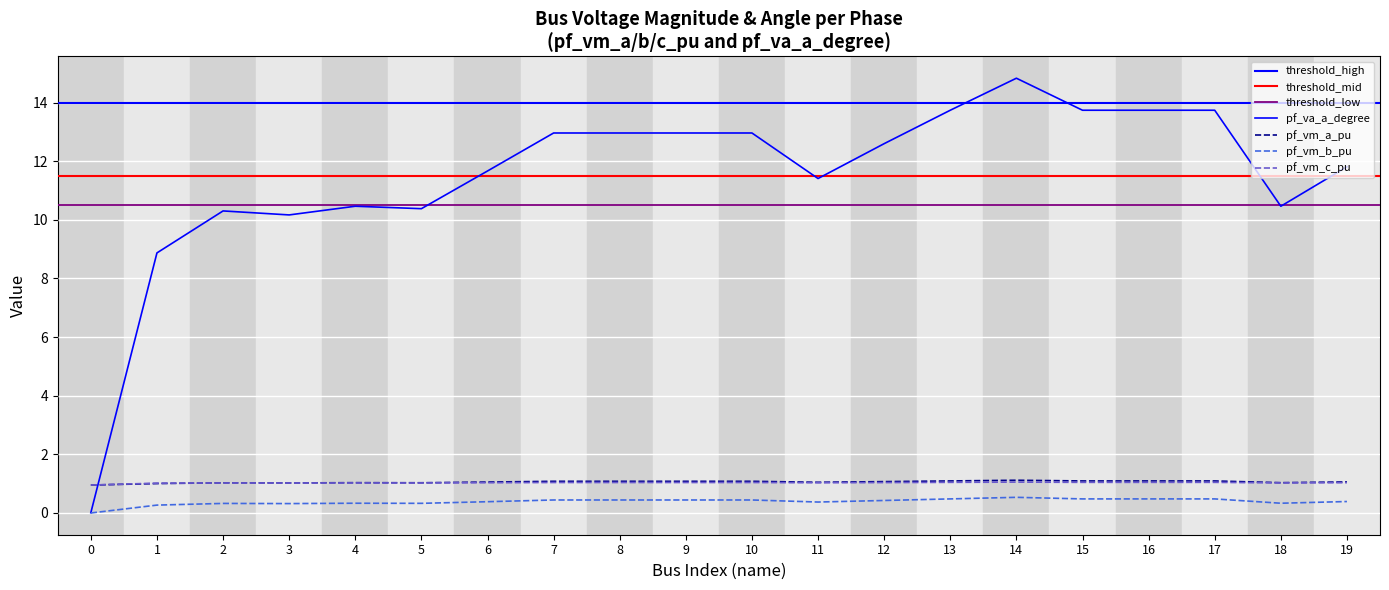

Which series changed the most between 16 and 17?

pf_va_a_degree